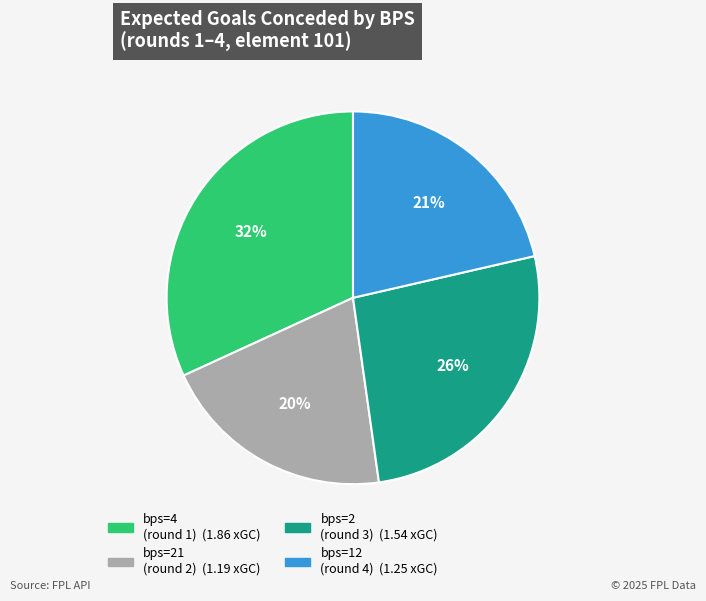

To the nearest percent, what is the average slice percentage?

25%